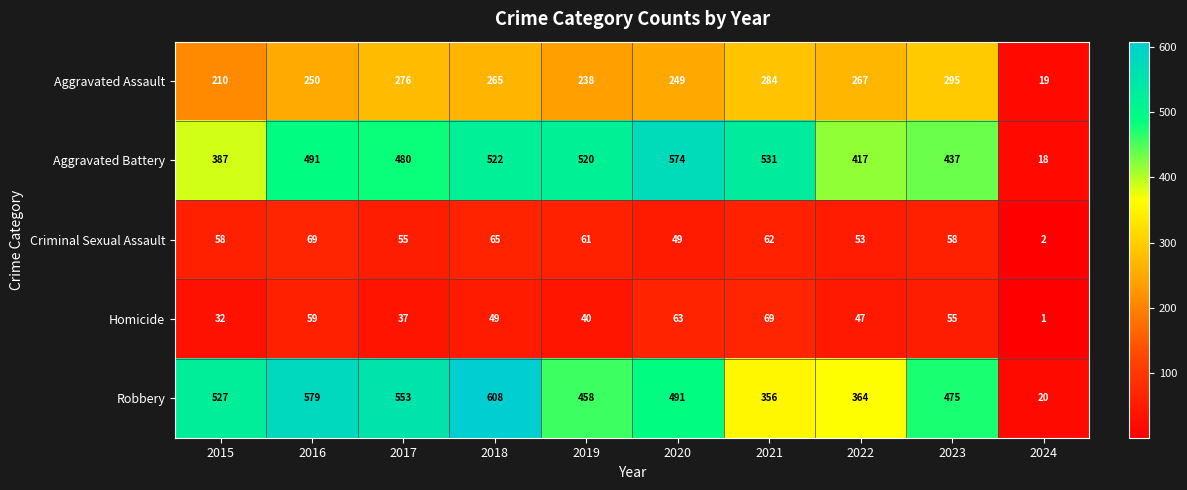

What is the sum of the Homicide values at 2017 and 2016?

96